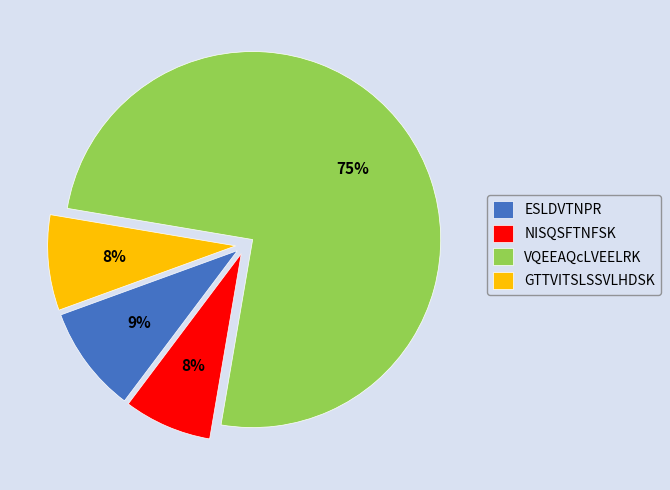

Combined, do GTTVITSLSSVLHDSK and ESLDVTNPR account for over 50%?

No